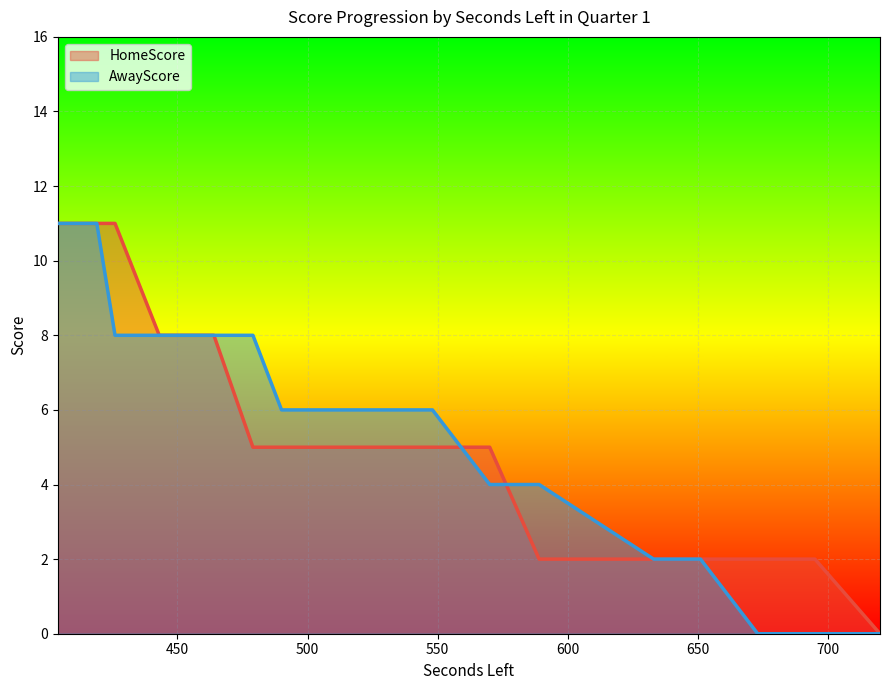

How many lines are shown in the chart?

2